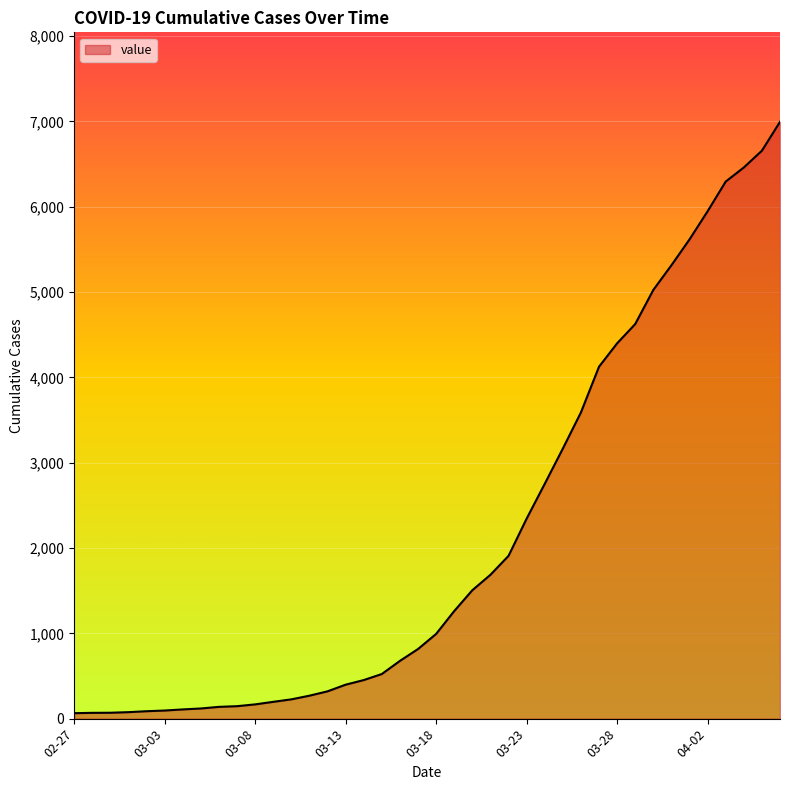

What is the maximum value shown in the chart?

6995